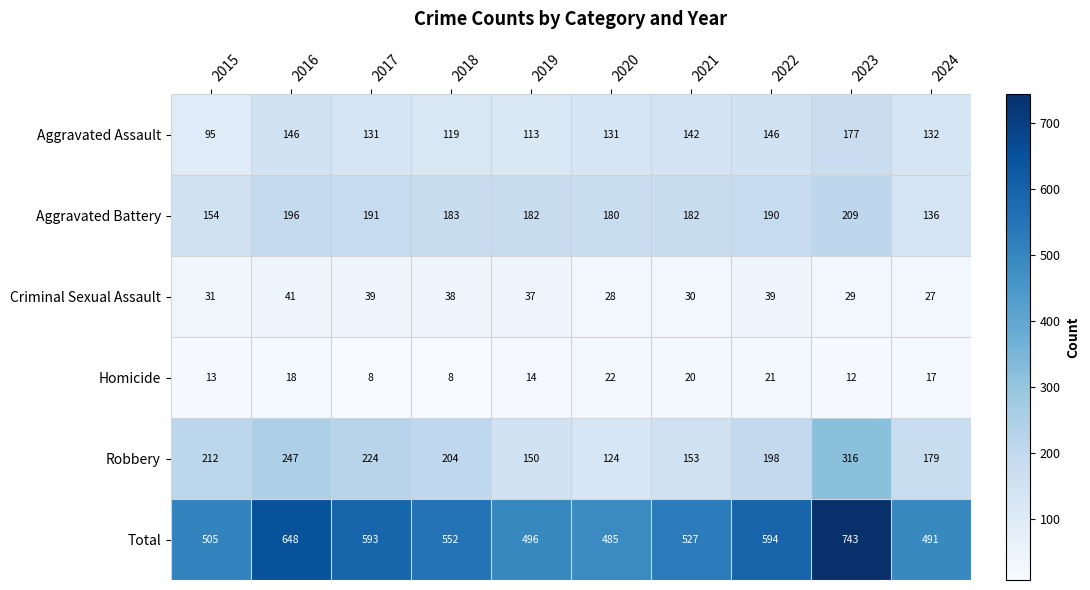

The Aggravated Battery series shows 154 at 2015. True or false?

True